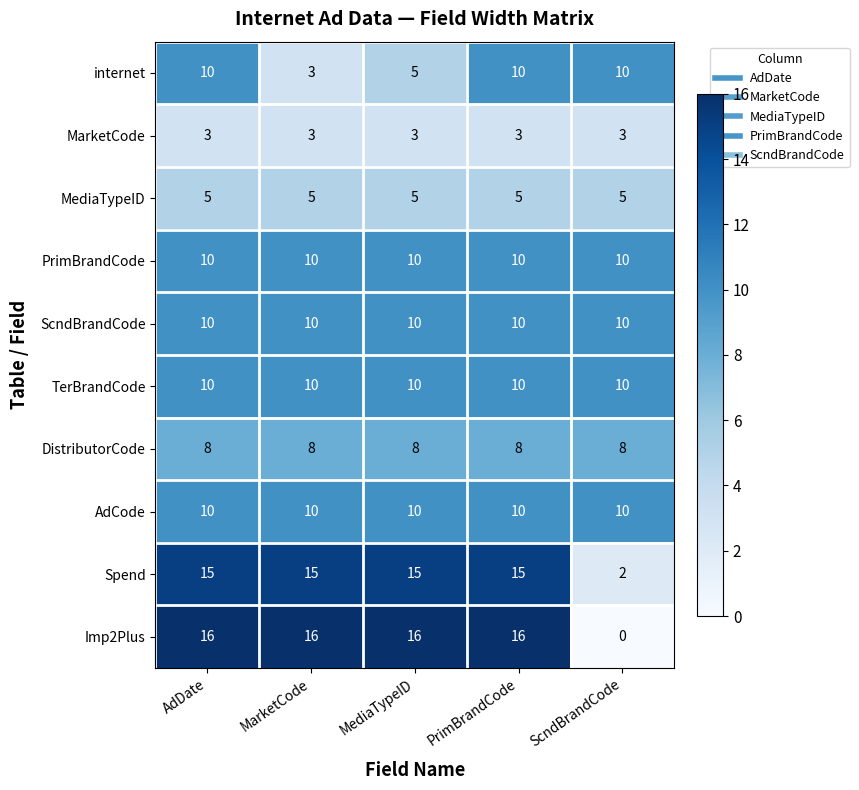

True or false: Imp2Plus has a value of 16 at PrimBrandCode.

True